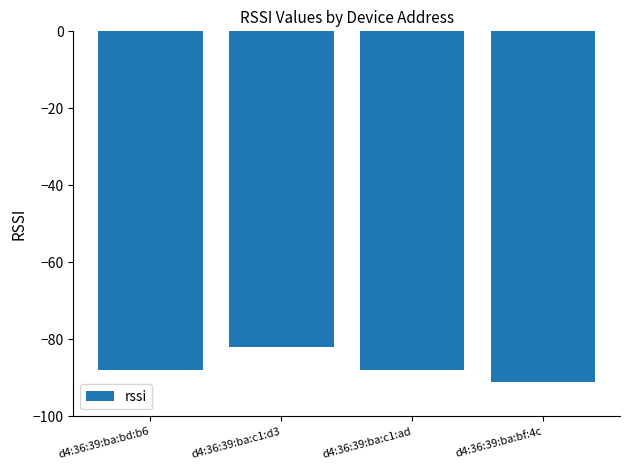

Read the value at d4:36:39:ba:bf:4c.

-91